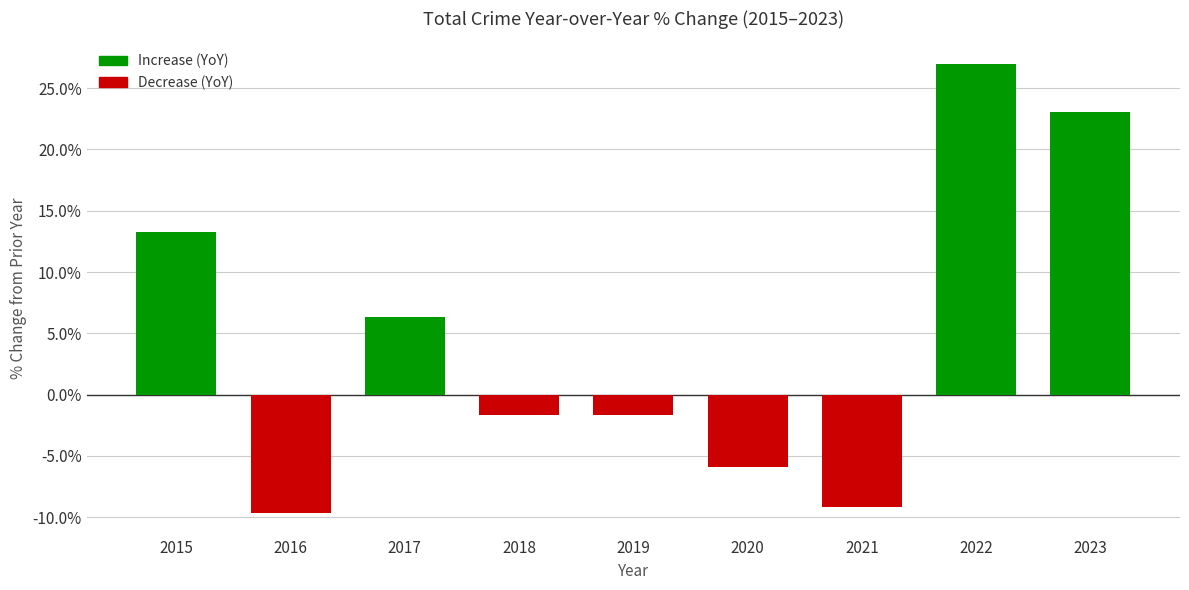

Are the bars grouped side by side (vs. stacked)?

No